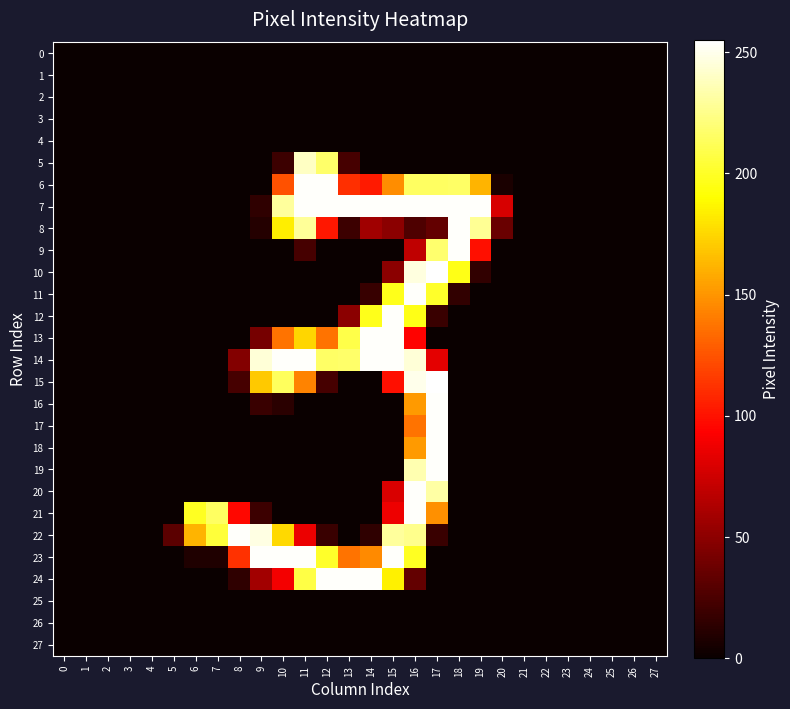

Reading right to left, what are all the values shown in this chart?

0: 27=0	26=0	25=0	24=0	23=0	22=0	21=0	20=0	19=0	18=0	17=0	16=0	15=0	14=0	13=0	12=0	11=0	10=0	9=0	8=0	7=0	6=0	5=0	4=0	3=0	2=0	1=0	0=0
1: 27=0	26=0	25=0	24=0	23=0	22=0	21=0	20=0	19=0	18=0	17=0	16=0	15=0	14=0	13=0	12=0	11=0	10=0	9=0	8=0	7=0	6=0	5=0	4=0	3=0	2=0	1=0	0=0
2: 27=0	26=0	25=0	24=0	23=0	22=0	21=0	20=0	19=0	18=0	17=0	16=0	15=0	14=0	13=0	12=0	11=0	10=0	9=0	8=0	7=0	6=0	5=0	4=0	3=0	2=0	1=0	0=0
3: 27=0	26=0	25=0	24=0	23=0	22=0	21=0	20=0	19=0	18=0	17=0	16=0	15=0	14=0	13=0	12=0	11=0	10=0	9=0	8=0	7=0	6=0	5=0	4=0	3=0	2=0	1=0	0=0
4: 27=0	26=0	25=0	24=0	23=0	22=0	21=0	20=0	19=0	18=0	17=0	16=0	15=0	14=0	13=0	12=0	11=0	10=0	9=0	8=0	7=0	6=0	5=0	4=0	3=0	2=0	1=0	0=0
5: 27=0	26=0	25=0	24=0	23=0	22=0	21=0	20=0	19=0	18=0	17=0	16=0	15=0	14=0	13=23	12=217	11=240	10=19	9=0	8=0	7=0	6=0	5=0	4=0	3=0	2=0	1=0	0=0
6: 27=0	26=0	25=0	24=0	23=0	22=0	21=0	20=6	19=162	18=216	17=215	16=215	15=147	14=103	13=111	12=254	11=254	10=124	9=0	8=0	7=0	6=0	5=0	4=0	3=0	2=0	1=0	0=0
7: 27=0	26=0	25=0	24=0	23=0	22=0	21=0	20=78	19=254	18=254	17=254	16=254	15=254	14=254	13=254	12=254	11=254	10=230	9=14	8=0	7=0	6=0	5=0	4=0	3=0	2=0	1=0	0=0
8: 27=0	26=0	25=0	24=0	23=0	22=0	21=0	20=36	19=228	18=254	17=34	16=26	15=49	14=57	13=19	12=102	11=229	10=184	9=10	8=0	7=0	6=0	5=0	4=0	3=0	2=0	1=0	0=0
9: 27=0	26=0	25=0	24=0	23=0	22=0	21=0	20=0	19=99	18=254	17=218	16=69	15=0	14=0	13=0	12=0	11=23	10=0	9=0	8=0	7=0	6=0	5=0	4=0	3=0	2=0	1=0	0=0
10: 27=0	26=0	25=0	24=0	23=0	22=0	21=0	20=0	19=15	18=196	17=255	16=247	15=49	14=0	13=0	12=0	11=0	10=0	9=0	8=0	7=0	6=0	5=0	4=0	3=0	2=0	1=0	0=0
11: 27=0	26=0	25=0	24=0	23=0	22=0	21=0	20=0	19=0	18=15	17=201	16=254	15=197	14=17	13=0	12=0	11=0	10=0	9=0	8=0	7=0	6=0	5=0	4=0	3=0	2=0	1=0	0=0
12: 27=0	26=0	25=0	24=0	23=0	22=0	21=0	20=0	19=0	18=0	17=18	16=196	15=254	14=197	13=49	12=0	11=0	10=0	9=0	8=0	7=0	6=0	5=0	4=0	3=0	2=0	1=0	0=0
13: 27=0	26=0	25=0	24=0	23=0	22=0	21=0	20=0	19=0	18=0	17=0	16=94	15=254	14=254	13=209	12=137	11=175	10=137	9=41	8=0	7=0	6=0	5=0	4=0	3=0	2=0	1=0	0=0
14: 27=0	26=0	25=0	24=0	23=0	22=0	21=0	20=0	19=0	18=0	17=83	16=245	15=254	14=254	13=217	12=216	11=254	10=254	9=245	8=46	7=0	6=0	5=0	4=0	3=0	2=0	1=0	0=0
15: 27=0	26=0	25=0	24=0	23=0	22=0	21=0	20=0	19=0	18=0	17=255	16=250	15=99	14=0	13=0	12=23	11=143	10=214	9=170	8=23	7=0	6=0	5=0	4=0	3=0	2=0	1=0	0=0
16: 27=0	26=0	25=0	24=0	23=0	22=0	21=0	20=0	19=0	18=0	17=254	16=152	15=0	14=0	13=0	12=0	11=0	10=12	9=18	8=0	7=0	6=0	5=0	4=0	3=0	2=0	1=0	0=0
17: 27=0	26=0	25=0	24=0	23=0	22=0	21=0	20=0	19=0	18=0	17=254	16=137	15=0	14=0	13=0	12=0	11=0	10=0	9=0	8=0	7=0	6=0	5=0	4=0	3=0	2=0	1=0	0=0
18: 27=0	26=0	25=0	24=0	23=0	22=0	21=0	20=0	19=0	18=0	17=254	16=152	15=0	14=0	13=0	12=0	11=0	10=0	9=0	8=0	7=0	6=0	5=0	4=0	3=0	2=0	1=0	0=0
19: 27=0	26=0	25=0	24=0	23=0	22=0	21=0	20=0	19=0	18=0	17=254	16=235	15=0	14=0	13=0	12=0	11=0	10=0	9=0	8=0	7=0	6=0	5=0	4=0	3=0	2=0	1=0	0=0
20: 27=0	26=0	25=0	24=0	23=0	22=0	21=0	20=0	19=0	18=0	17=232	16=254	15=79	14=0	13=0	12=0	11=0	10=0	9=0	8=0	7=0	6=0	5=0	4=0	3=0	2=0	1=0	0=0
21: 27=0	26=0	25=0	24=0	23=0	22=0	21=0	20=0	19=0	18=0	17=148	16=254	15=87	14=0	13=0	12=0	11=0	10=0	9=19	8=96	7=215	6=199	5=0	4=0	3=0	2=0	1=0	0=0
22: 27=0	26=0	25=0	24=0	23=0	22=0	21=0	20=0	19=0	18=0	17=18	16=226	15=230	14=14	13=0	12=18	11=86	10=176	9=248	8=254	7=205	6=162	5=31	4=0	3=0	2=0	1=0	0=0
23: 27=0	26=0	25=0	24=0	23=0	22=0	21=0	20=0	19=0	18=0	17=0	16=199	15=254	14=146	13=137	12=201	11=254	10=254	9=254	8=112	7=8	6=8	5=0	4=0	3=0	2=0	1=0	0=0
24: 27=0	26=0	25=0	24=0	23=0	22=0	21=0	20=0	19=0	18=0	17=0	16=34	15=185	14=254	13=254	12=254	11=208	10=89	9=58	8=14	7=0	6=0	5=0	4=0	3=0	2=0	1=0	0=0
25: 27=0	26=0	25=0	24=0	23=0	22=0	21=0	20=0	19=0	18=0	17=0	16=0	15=0	14=0	13=0	12=0	11=0	10=0	9=0	8=0	7=0	6=0	5=0	4=0	3=0	2=0	1=0	0=0
26: 27=0	26=0	25=0	24=0	23=0	22=0	21=0	20=0	19=0	18=0	17=0	16=0	15=0	14=0	13=0	12=0	11=0	10=0	9=0	8=0	7=0	6=0	5=0	4=0	3=0	2=0	1=0	0=0
27: 27=0	26=0	25=0	24=0	23=0	22=0	21=0	20=0	19=0	18=0	17=0	16=0	15=0	14=0	13=0	12=0	11=0	10=0	9=0	8=0	7=0	6=0	5=0	4=0	3=0	2=0	1=0	0=0